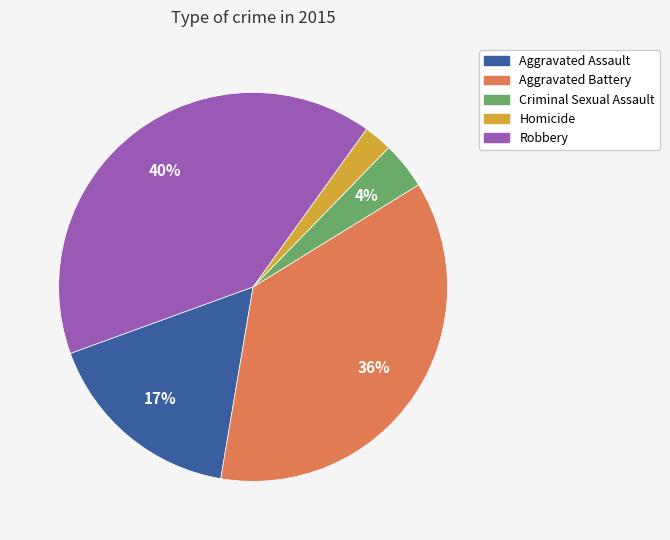

Combined, do Robbery and Aggravated Assault account for over 50%?

Yes